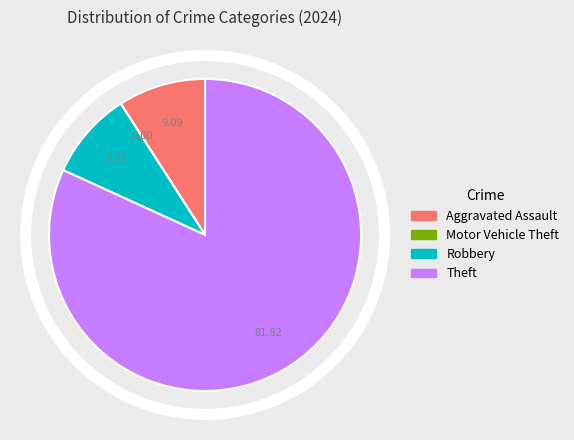

Does any single category account for the majority?

Yes